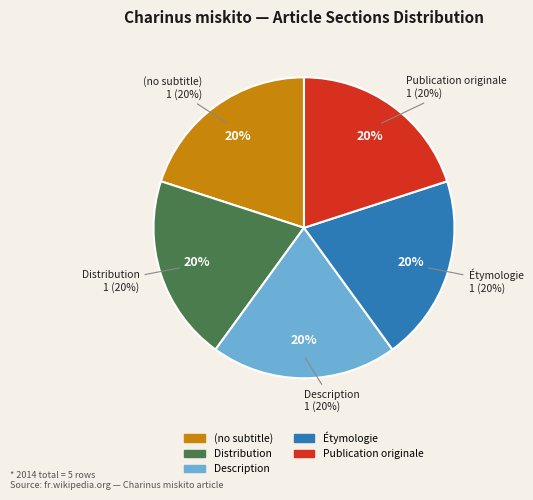

Which category has the biggest portion of the pie?

Publication originale